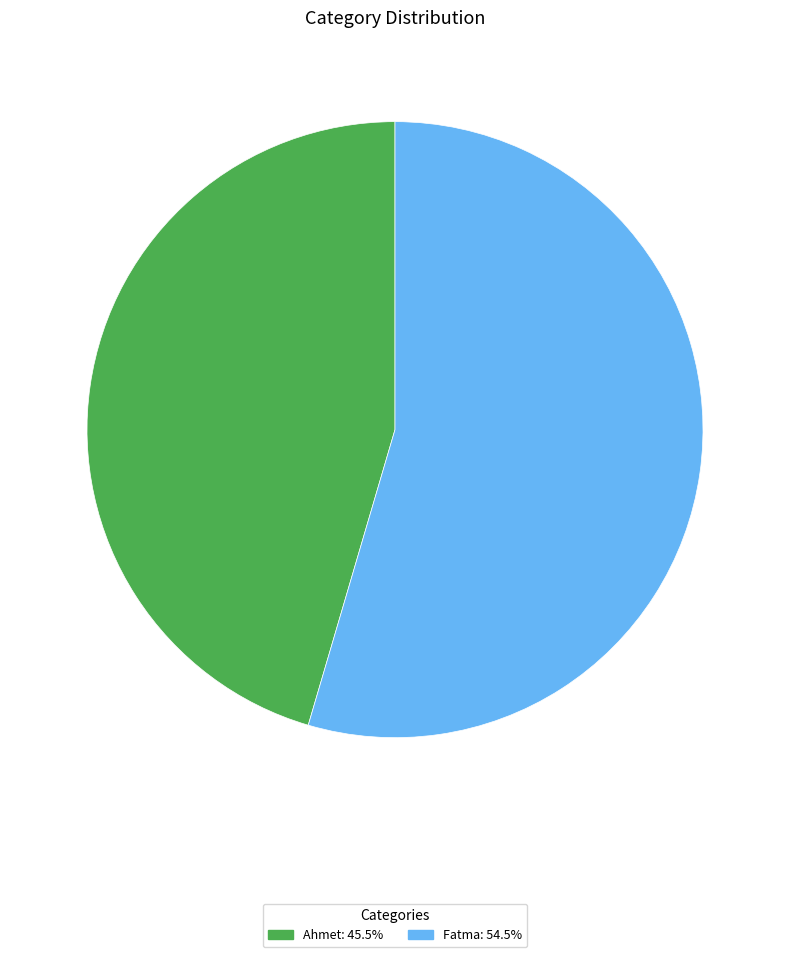

Which slice is the largest?

Fatma